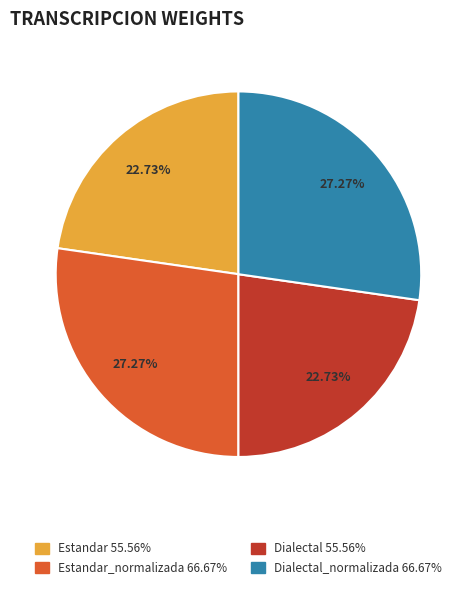

Is there any slice that represents more than half of the pie?

No